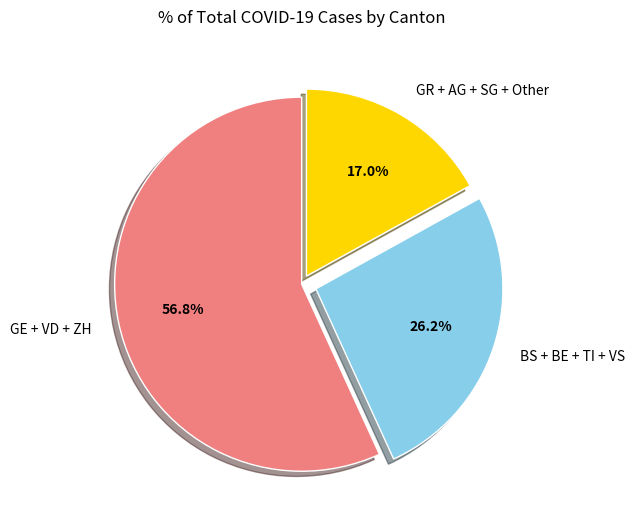

Is the sum of GR + AG + SG + Other and BS + BE + TI + VS greater than half?

No